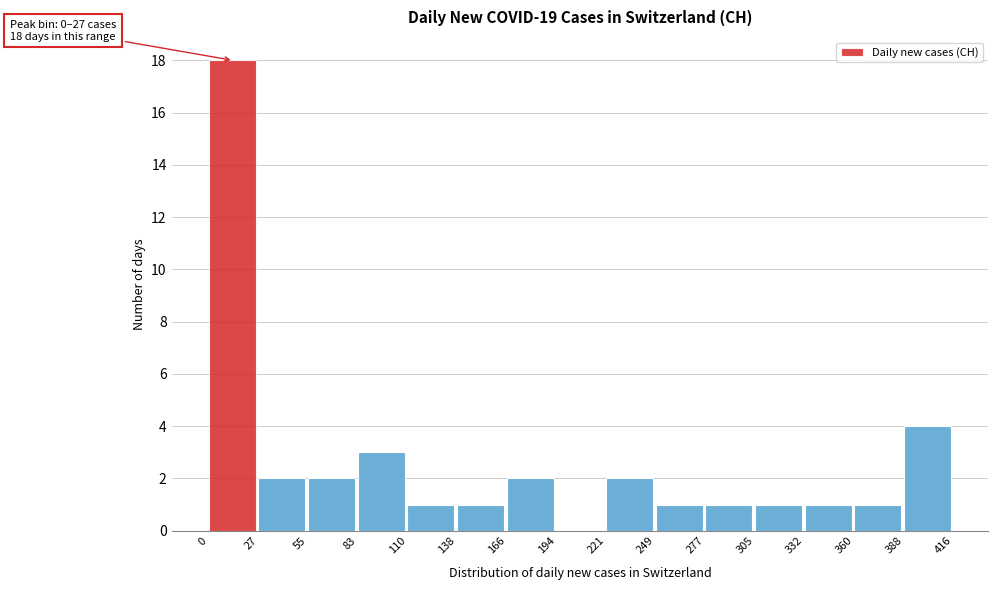

Over which range of the x-axis is the bar tallest?

0 to 27